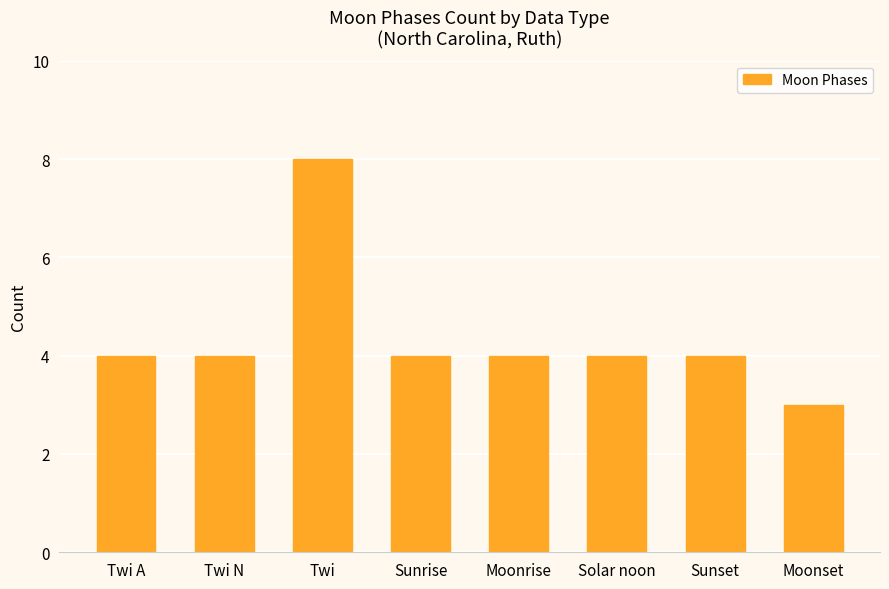

What is the greatest value displayed?

8